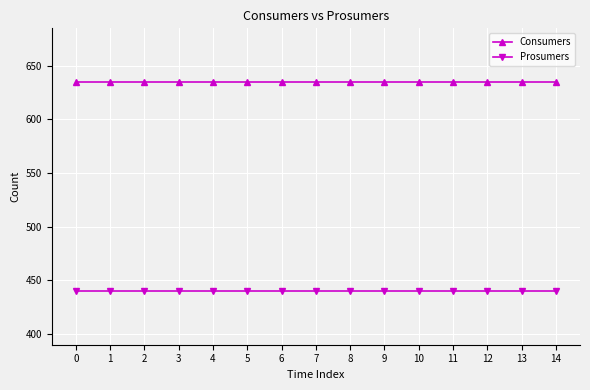

What is the total value across all series at 7?

1075